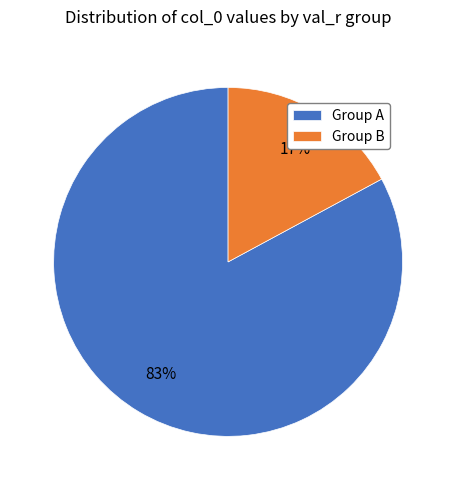

Rank the categories by value from highest to lowest.

Group A, Group B